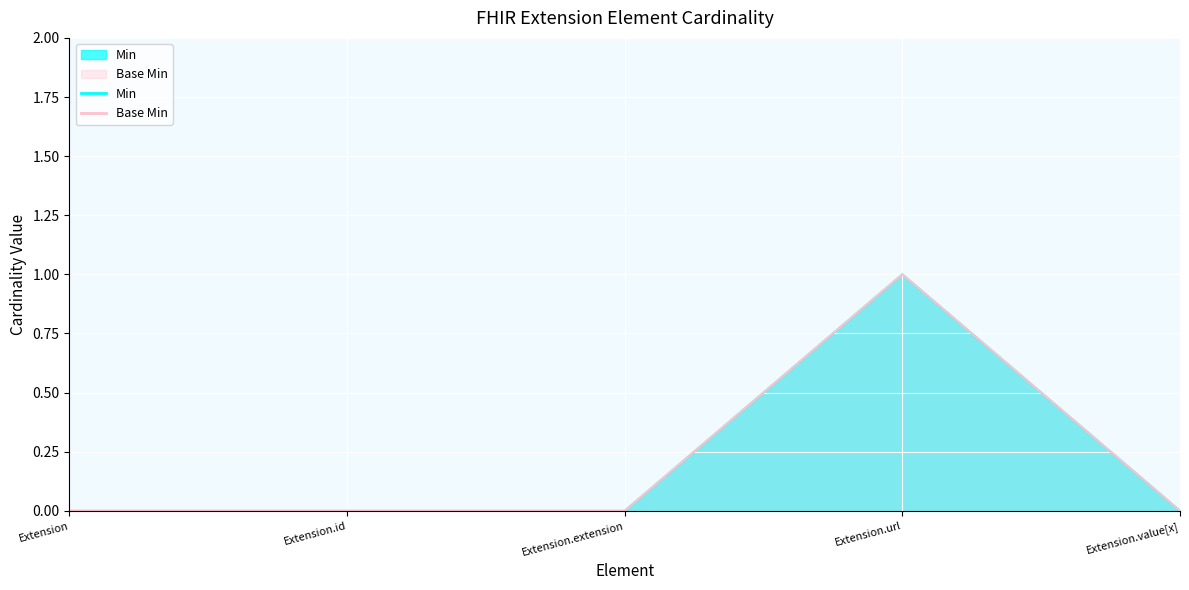

Where is Min nearest to the value 0?

Extension